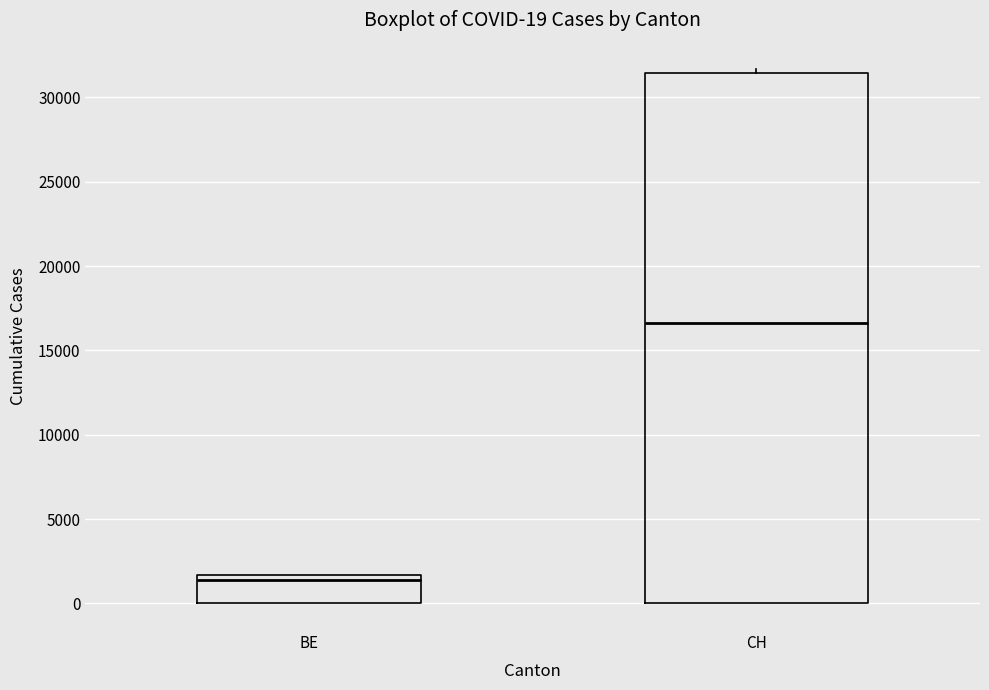

Comparing the boxes themselves (not the whiskers), which one is the tallest?

CH